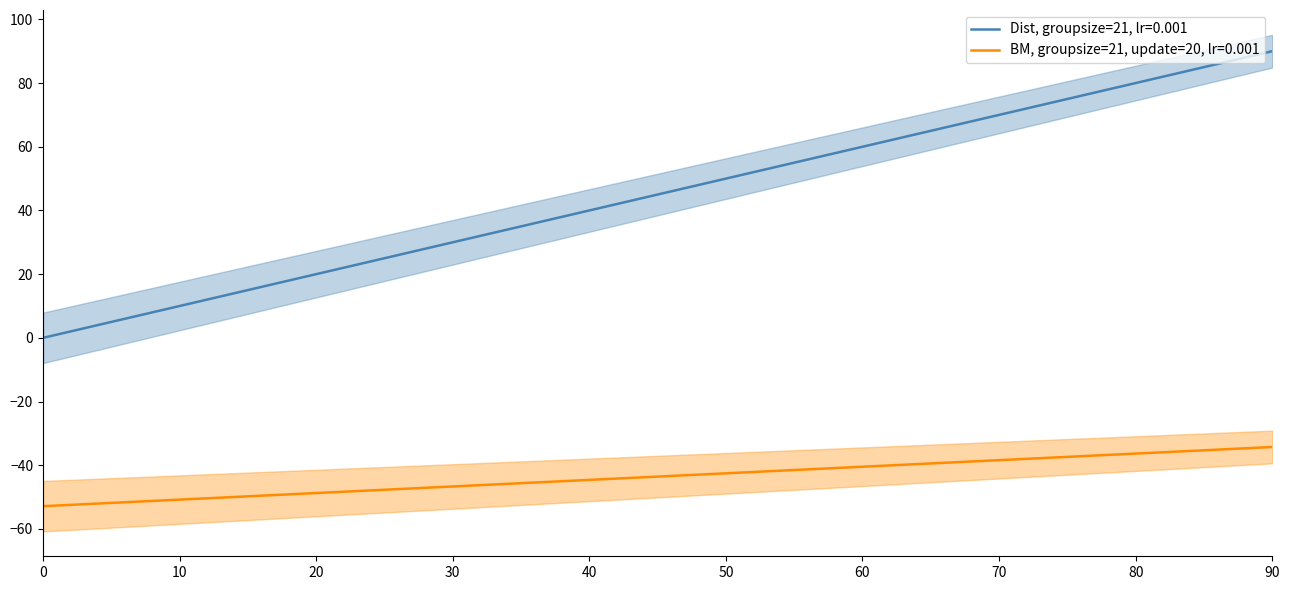

How many data points does each series have?

21